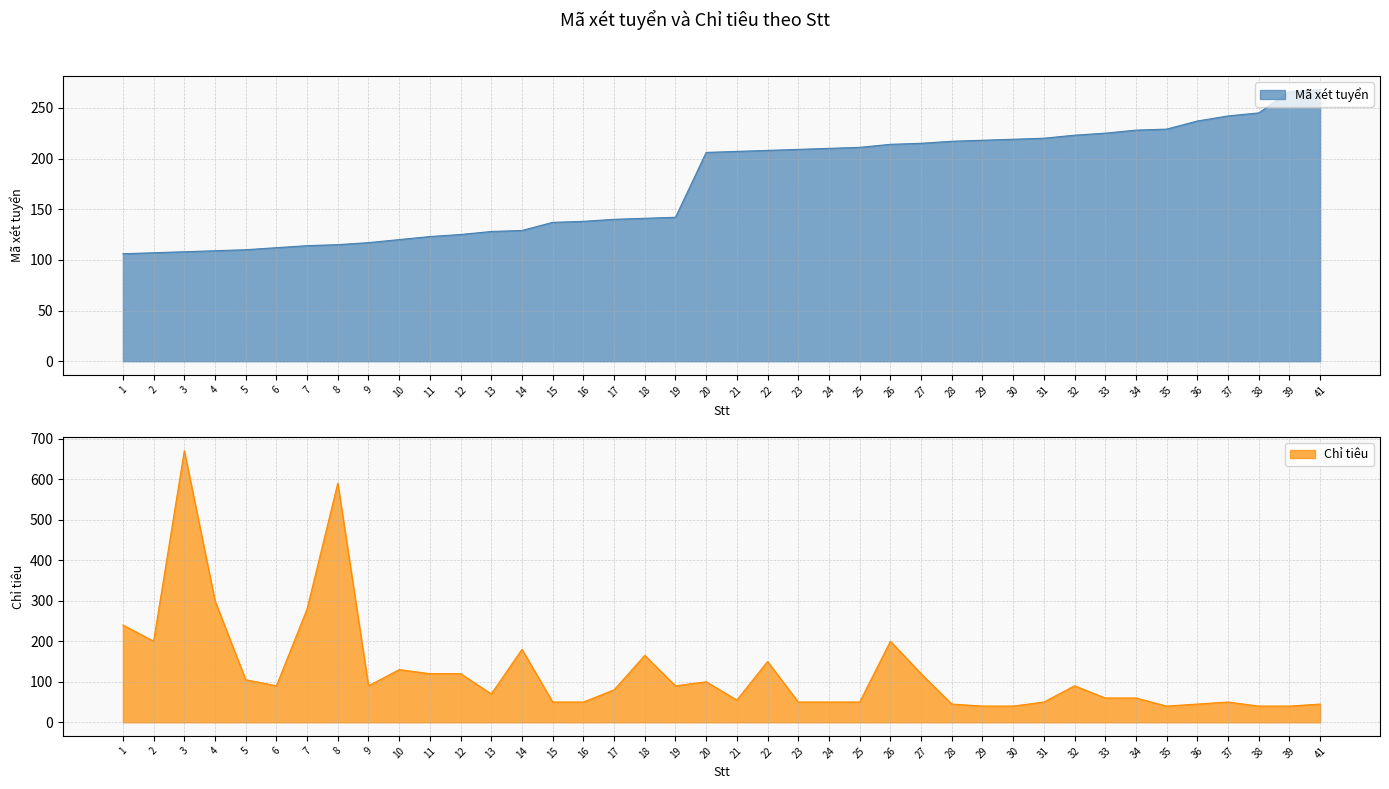

At which label is Mã xét tuyển closest to 187?

20